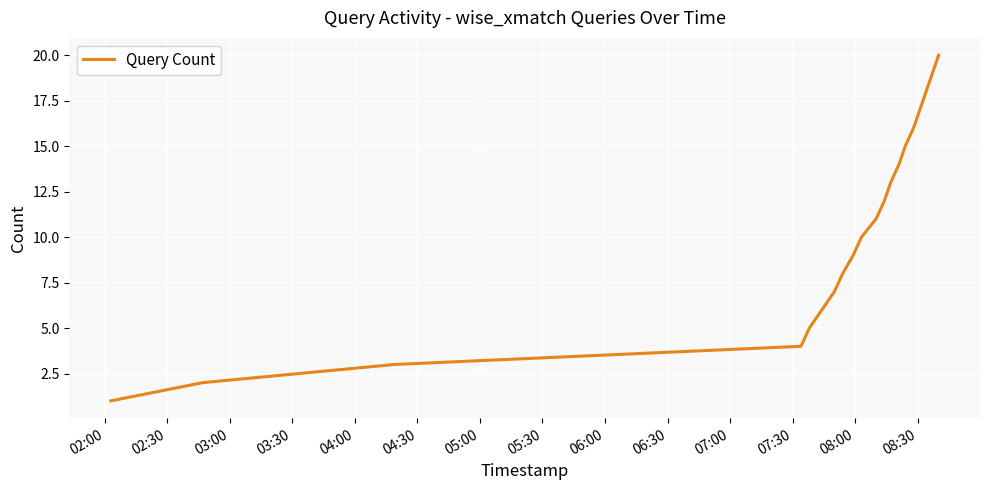

How many distinct data groups are displayed?

1